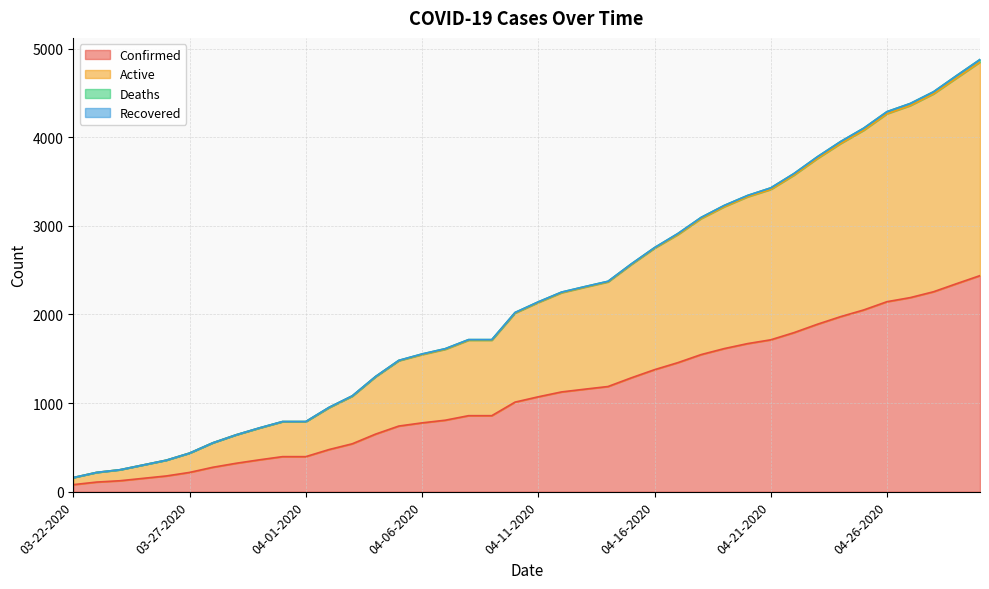

At how many categories does at least one series exceed 2457?

16